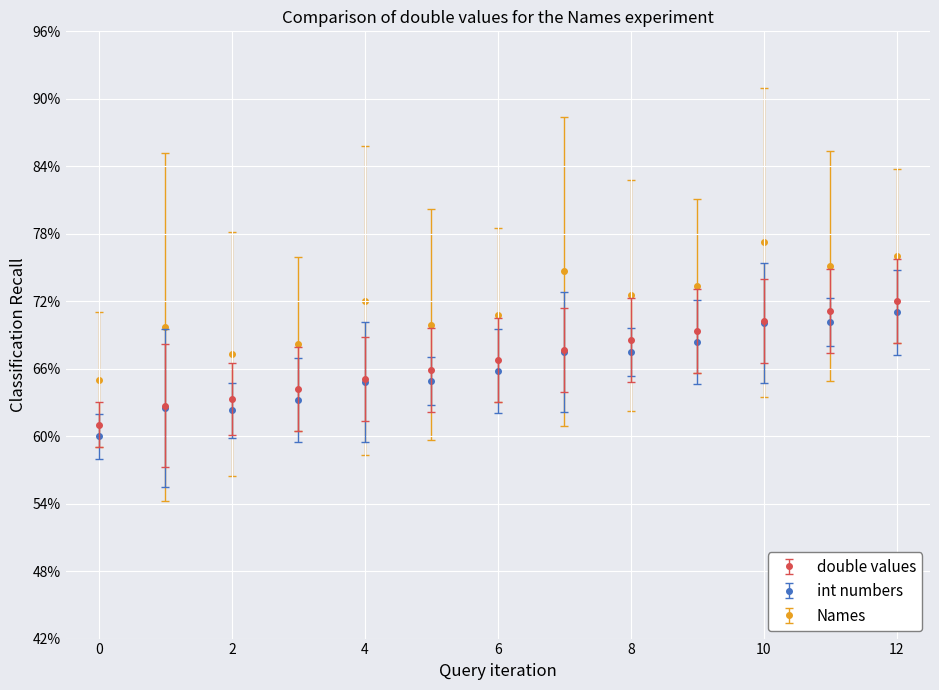

Does the chart have visible grid lines?

Yes